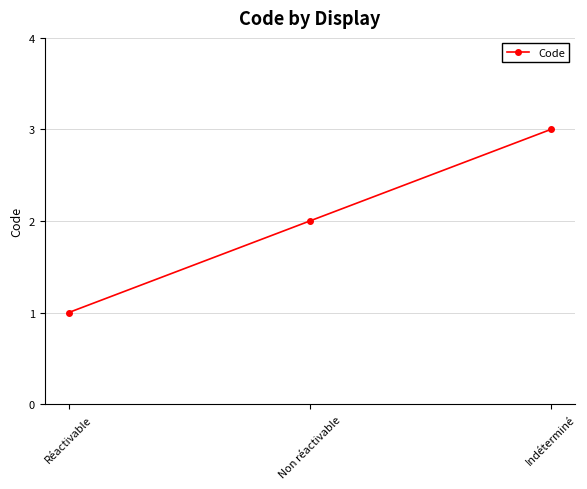

Reading left to right, list all the values displayed in this chart.

Réactivable=1	Non réactivable=2	Indéterminé=3